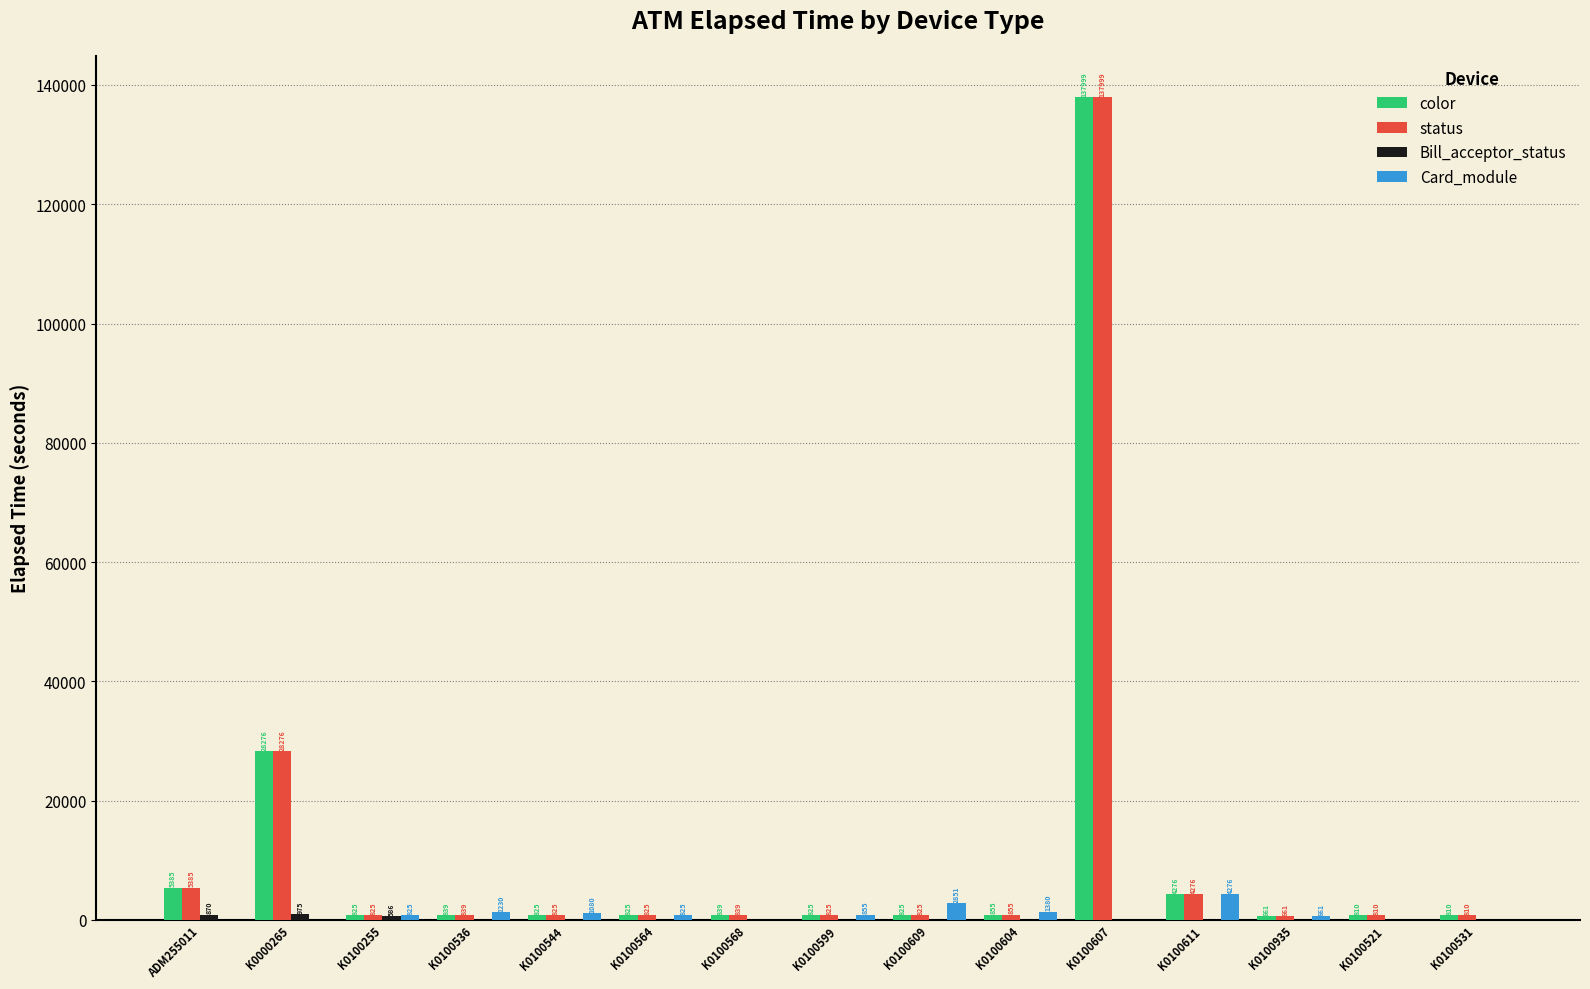

How many data points does each series have?

15